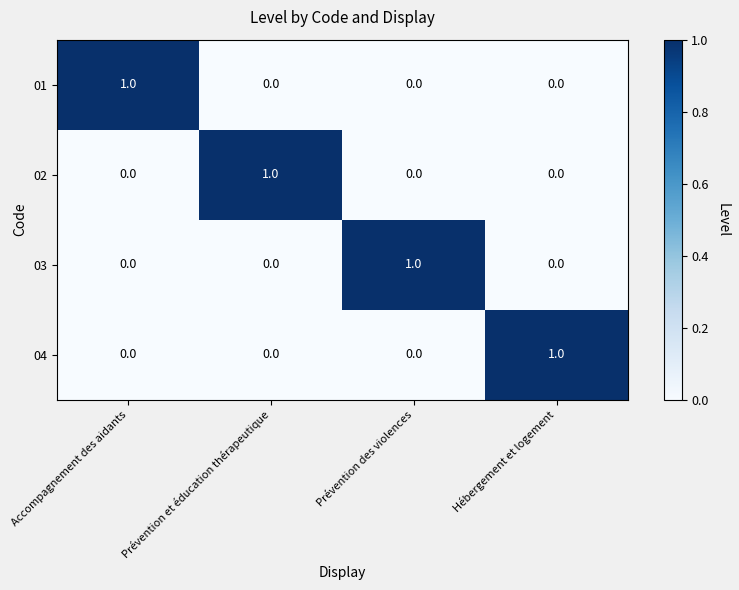

The 01 series shows 1 at Accompagnement des aidants. True or false?

True